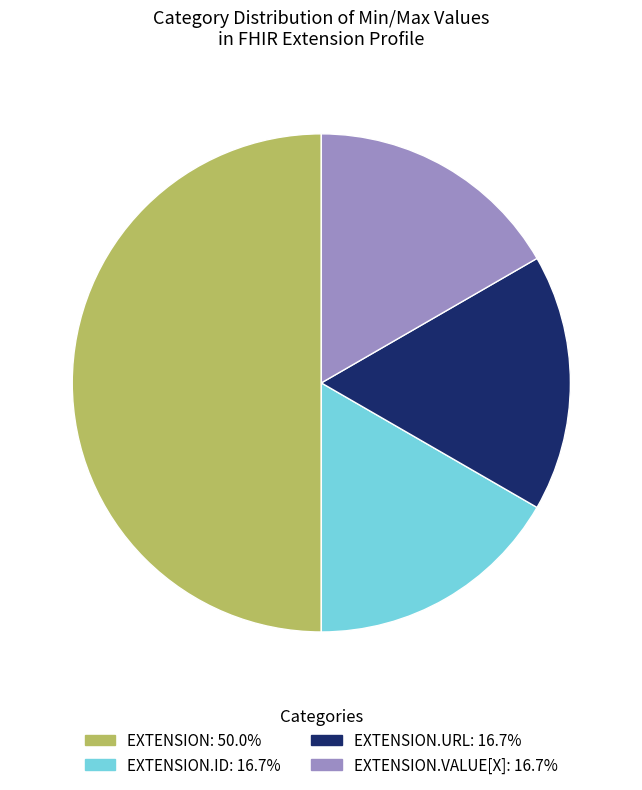

Count the number of slices in the pie.

4